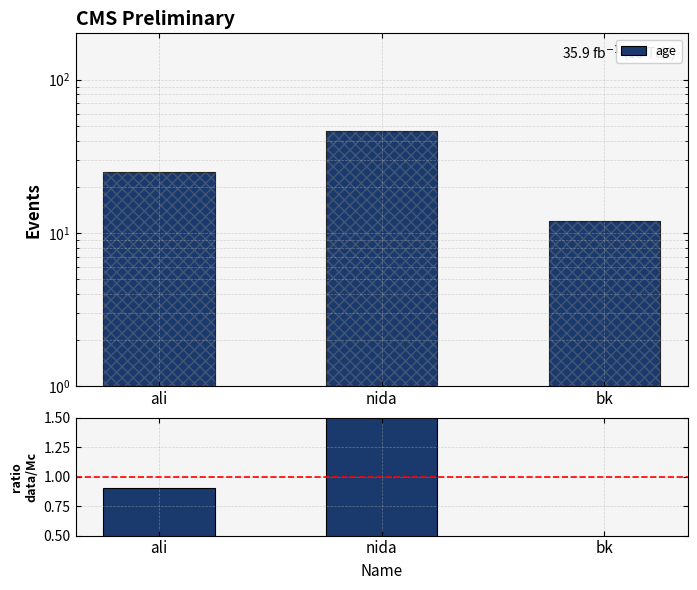

Where is age nearest to the value 29?

ali